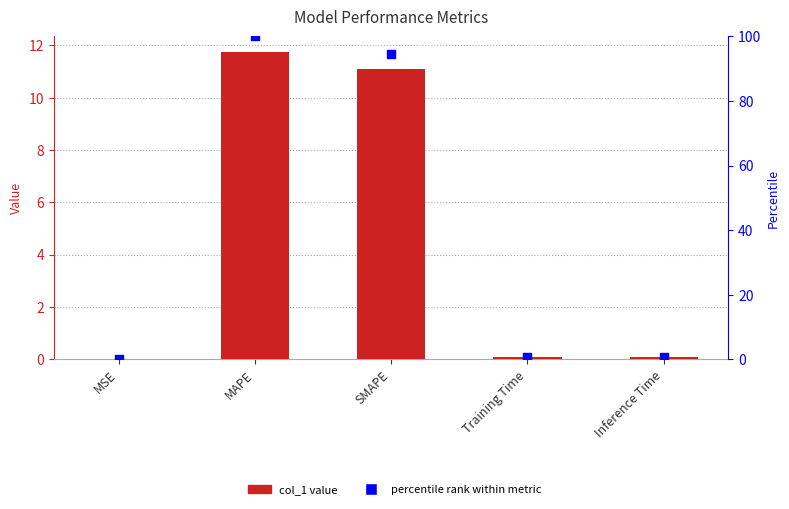

Which series has the largest Y range (max minus min)?

percentile rank